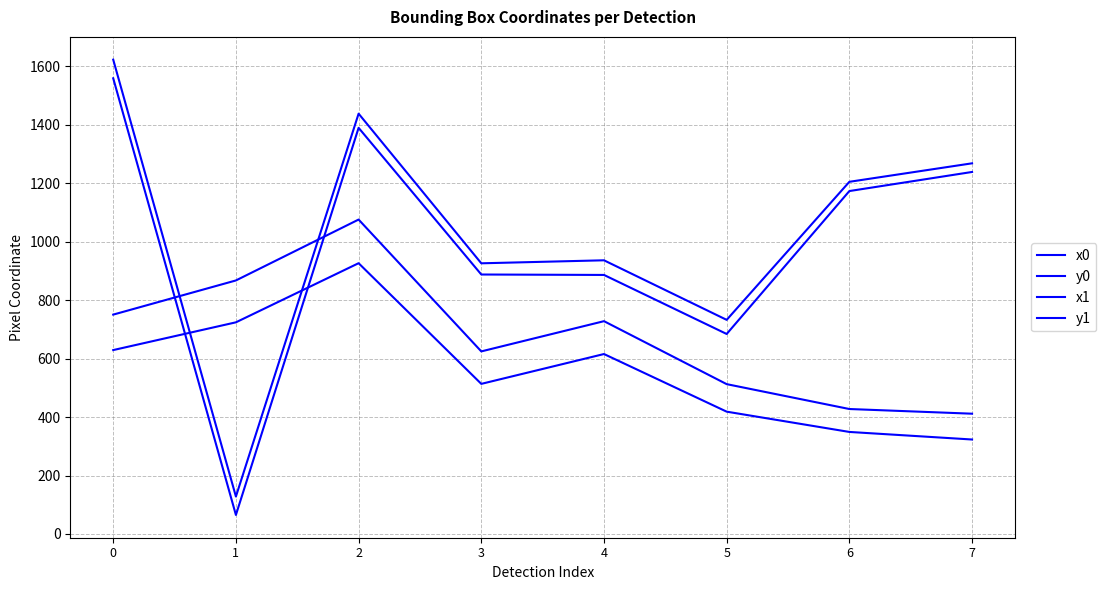

Is this an area chart (filled region under the line)?

No